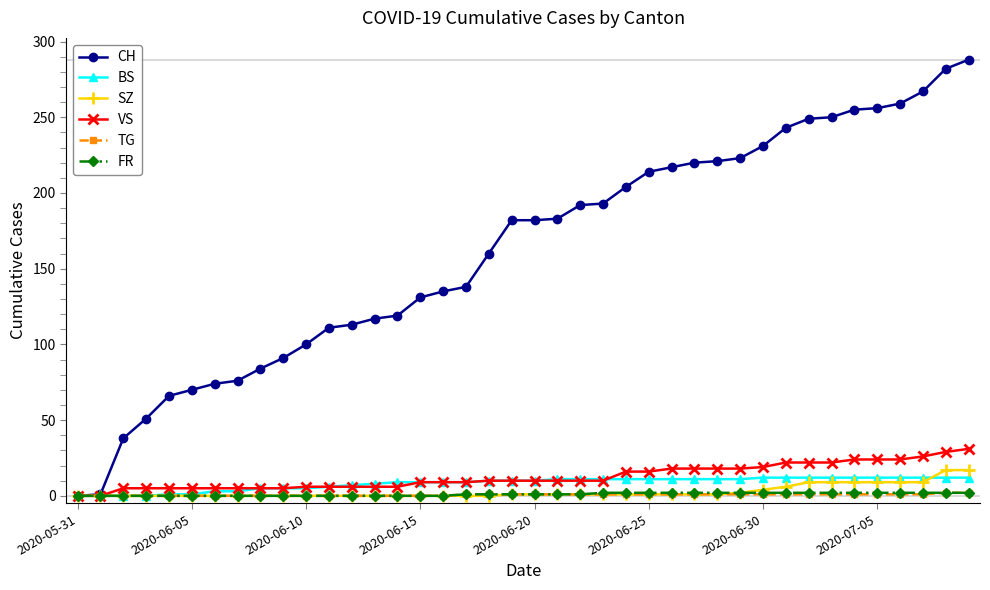

What is the maximum value shown in the chart?

288